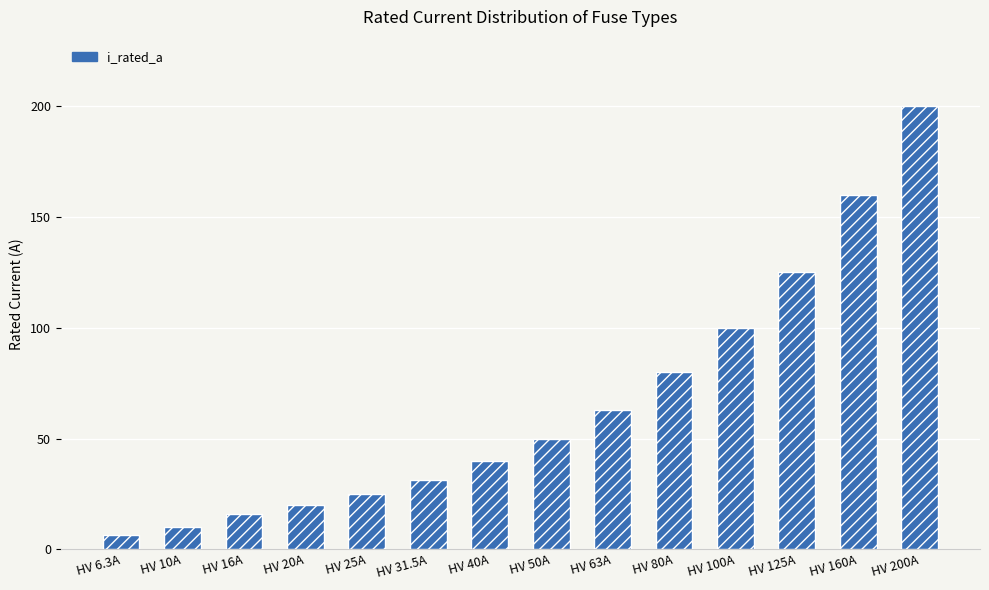

Rank the categories by value from highest to lowest.

HV 200A, HV 160A, HV 125A, HV 100A, HV 80A, HV 63A, HV 50A, HV 40A, HV 31.5A, HV 25A, HV 20A, HV 16A, HV 10A, HV 6.3A